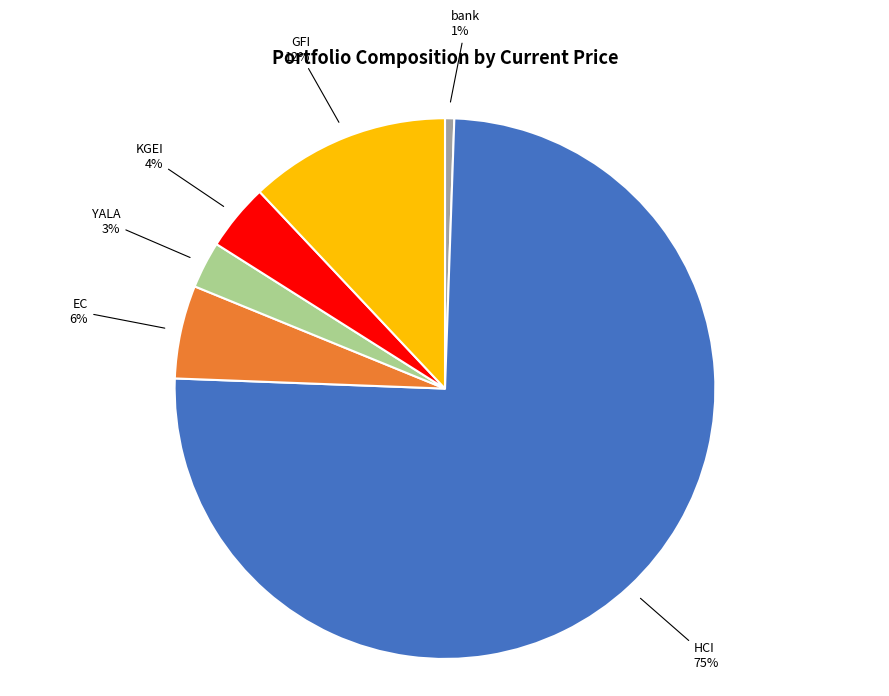

To the nearest percent, what is the average slice percentage?

17%